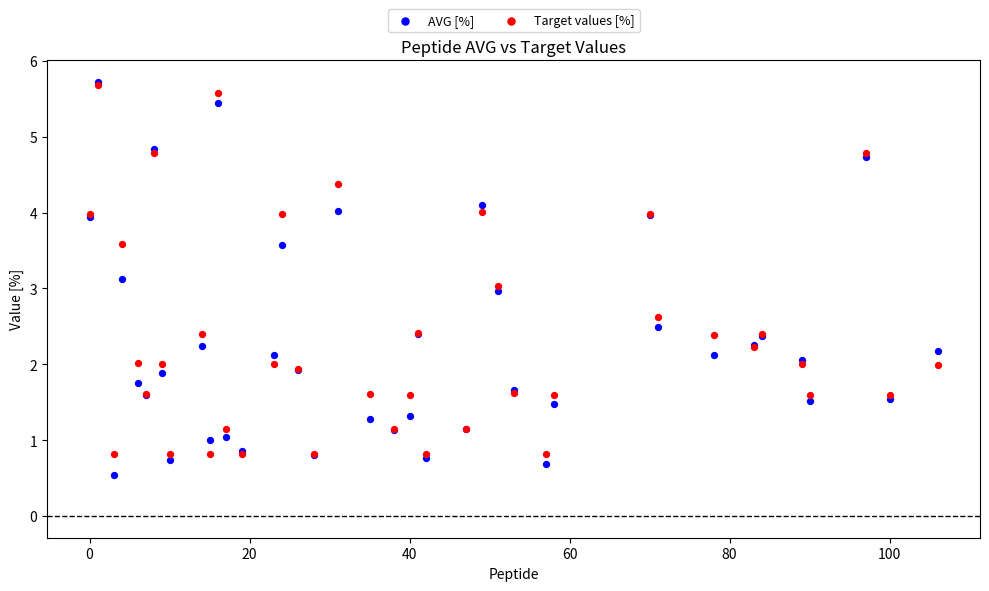

Which series reaches the minimum Y coordinate?

AVG [%]